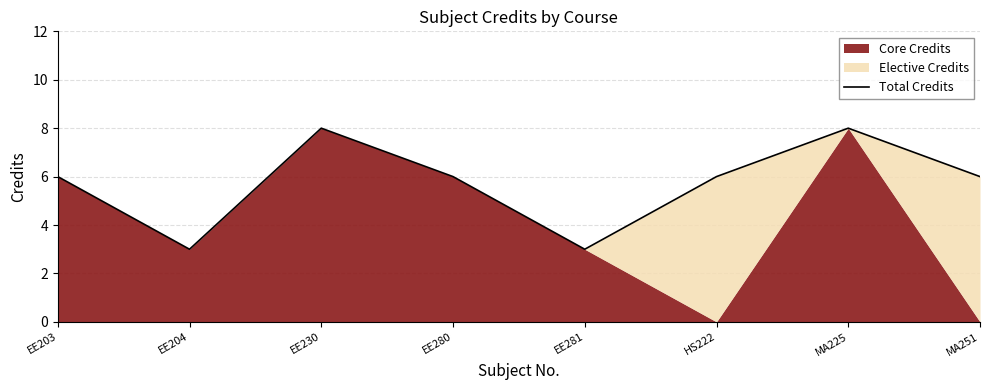

Where is the data nearest to the value 5?

EE203